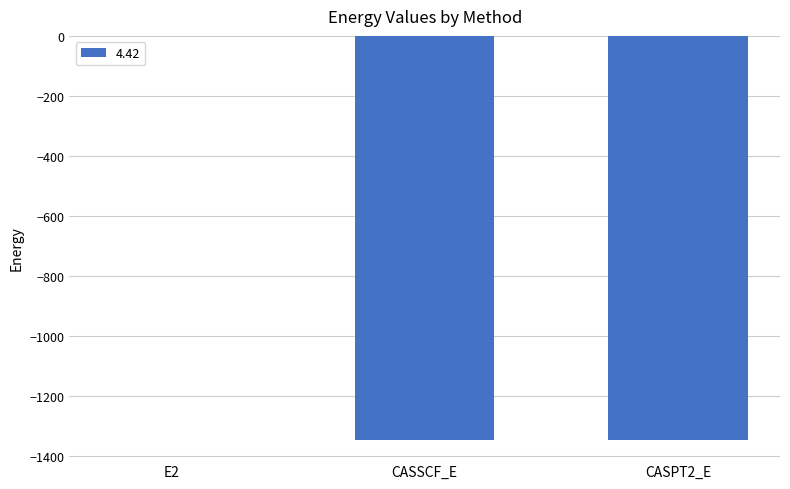

Where is the data nearest to the value -673?

CASSCF_E